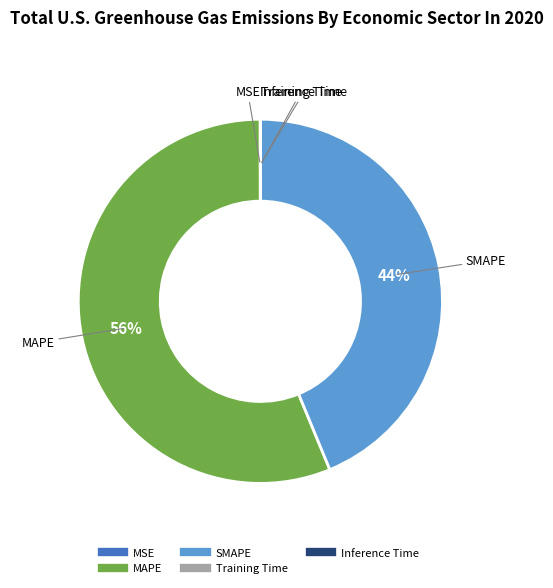

Which slice represents more than half of the pie?

MAPE